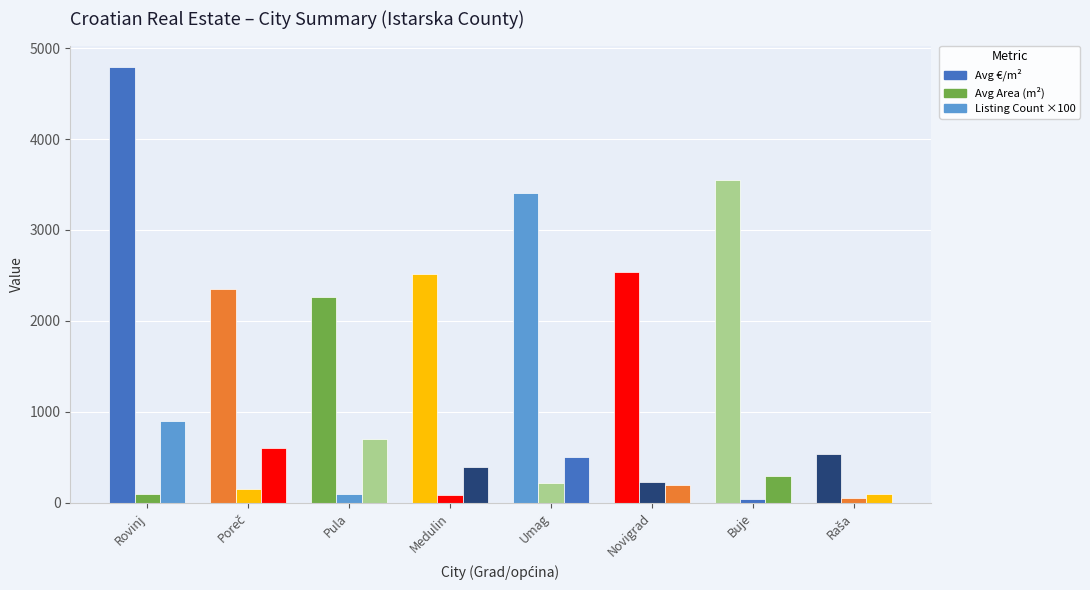

How many groups of bars are there?

8